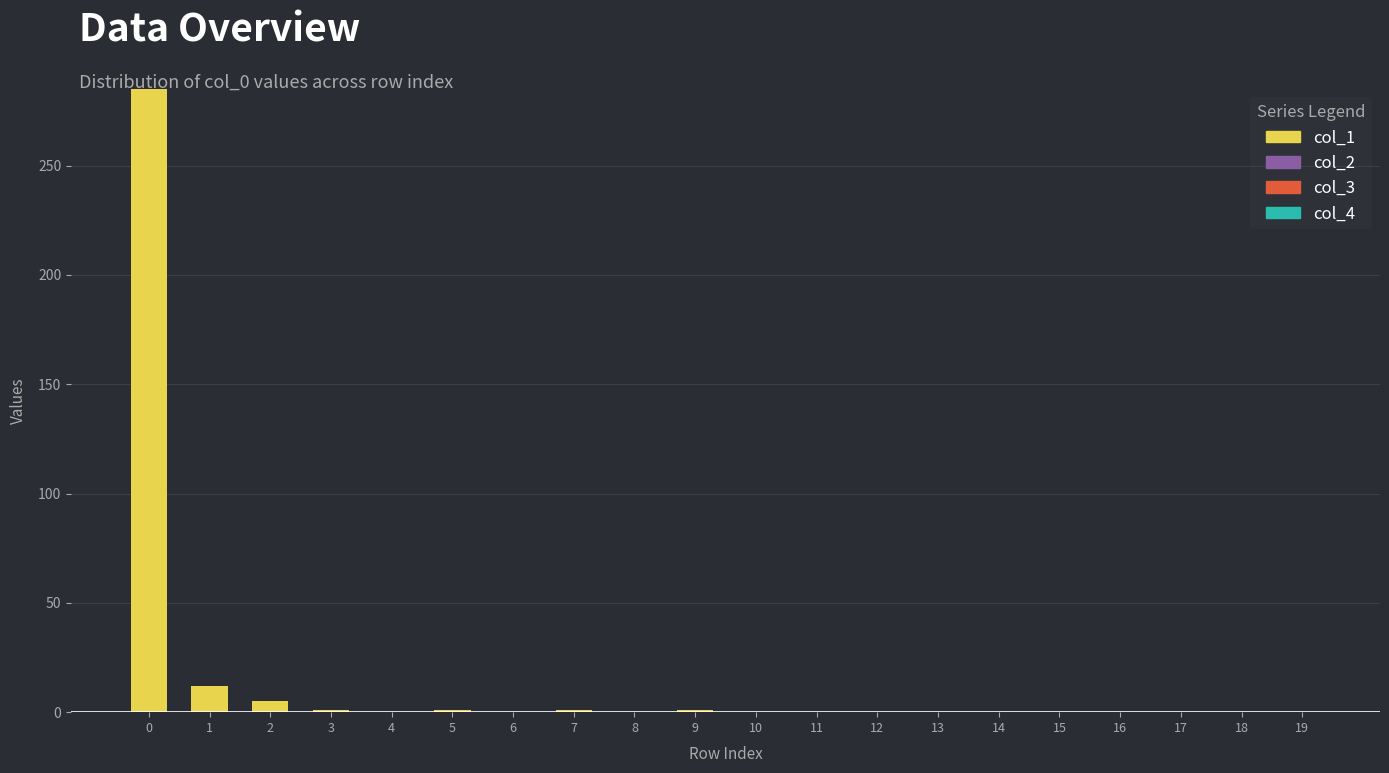

What is the greatest value displayed?

285